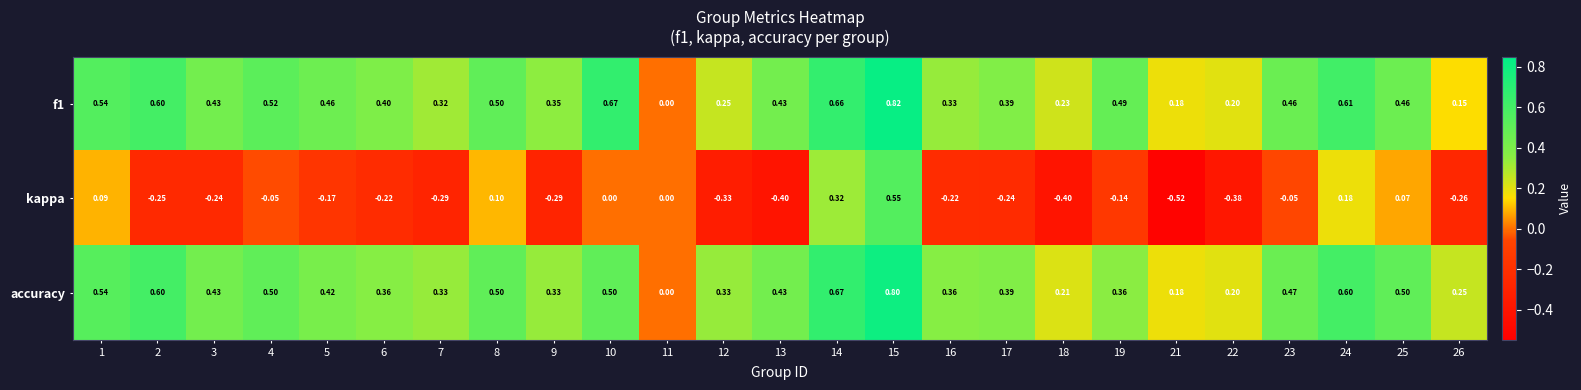

Is the value of f1 at 25 greater than the value of kappa at 1?

Yes